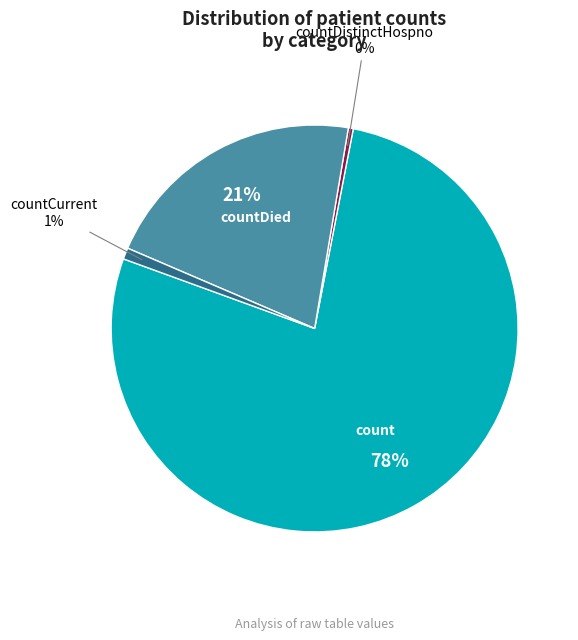

The countCurrent slice represents 1% of the pie. True or false?

True